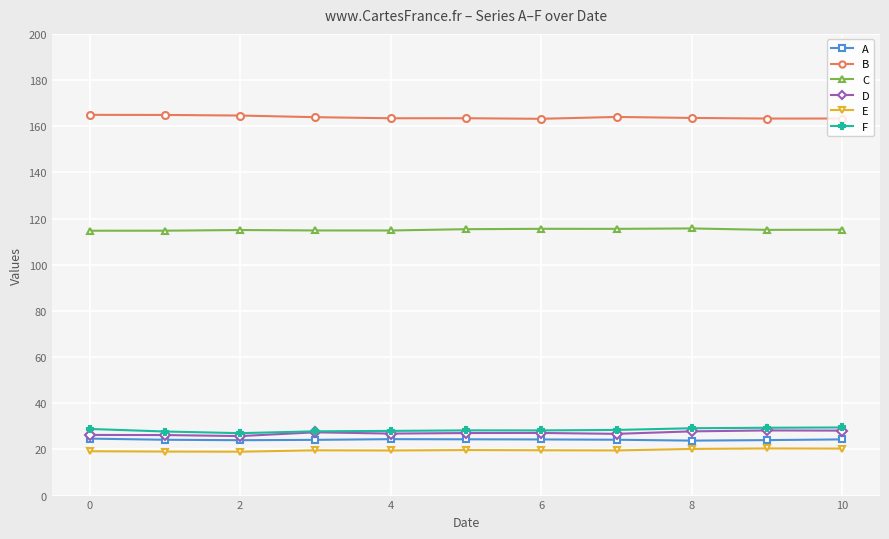

How many data points does each series have?

11